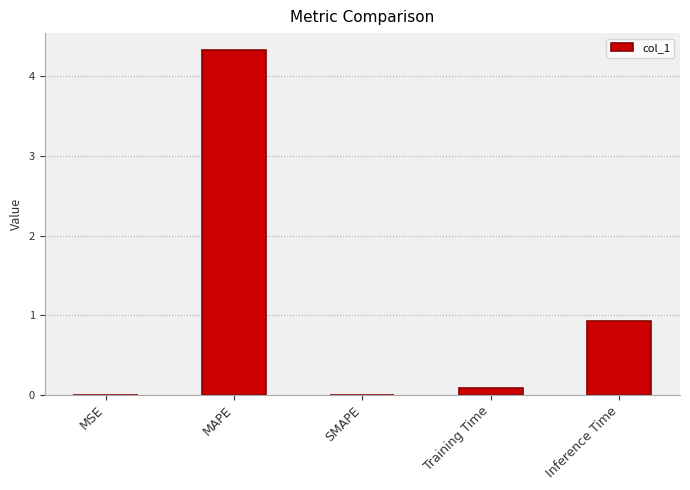

Which category has the highest value across all series?

MAPE